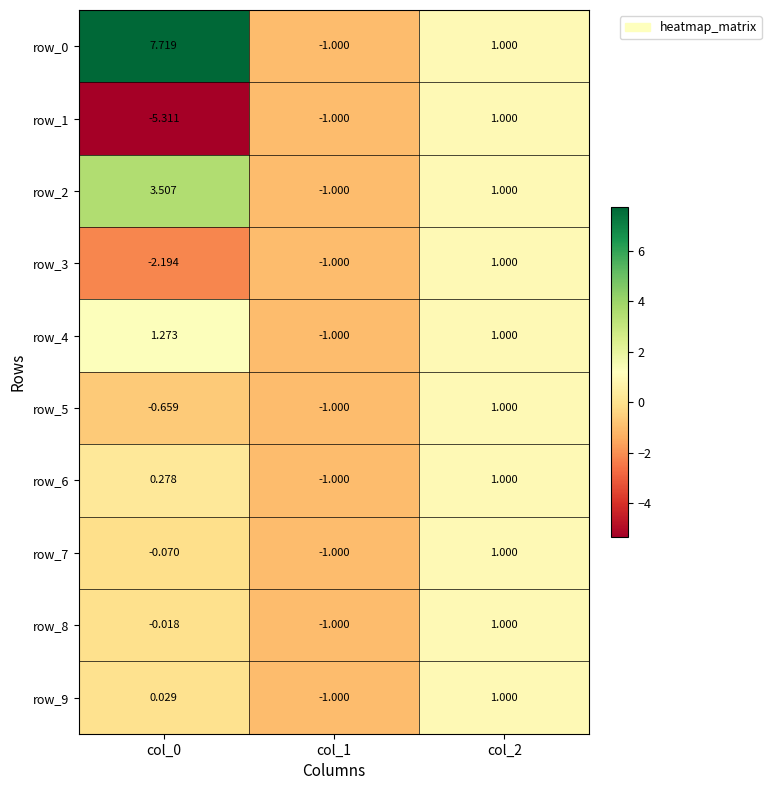

Is the value of row_8 at col_0 greater than the value of row_3 at col_1?

Yes